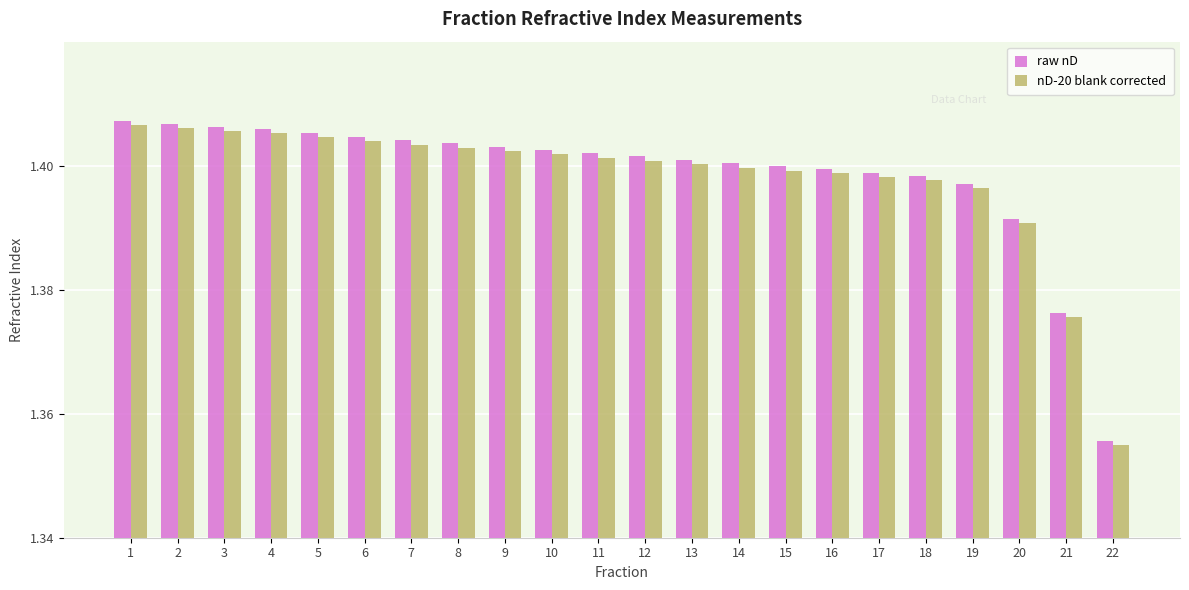

Which category has the lowest value across all series?

22